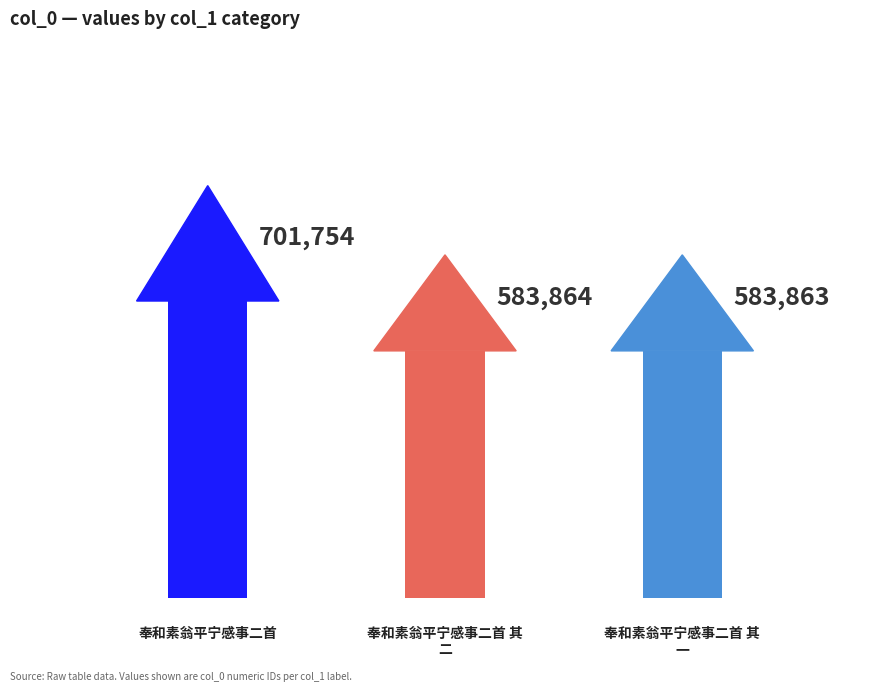

How many values exceed 583864?

1